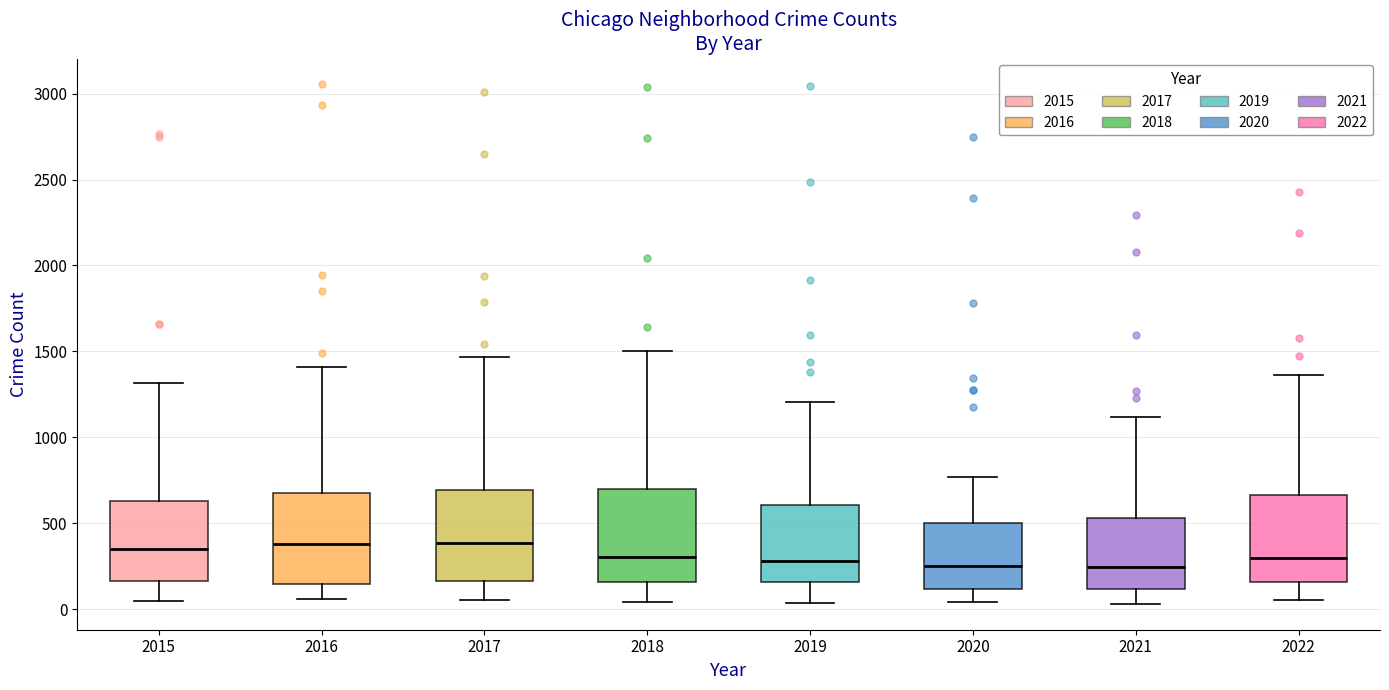

Where is the upper edge of the box at x = 2017 on the y-axis? The values are not printed on the chart, so give them approximately, as read against the axis.

700